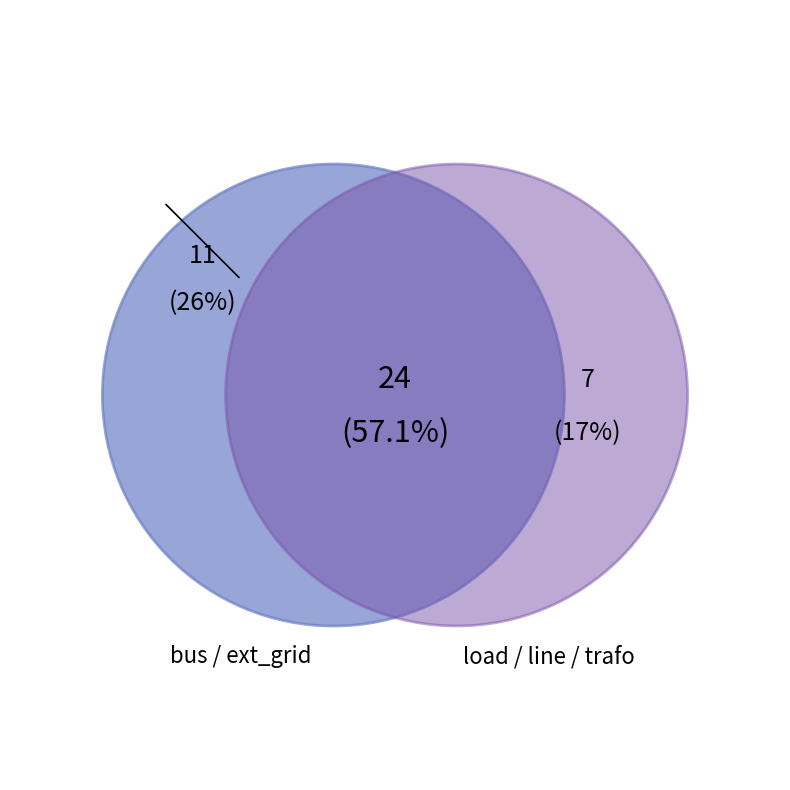

True or false: bus accounts for 26% of the total.

False